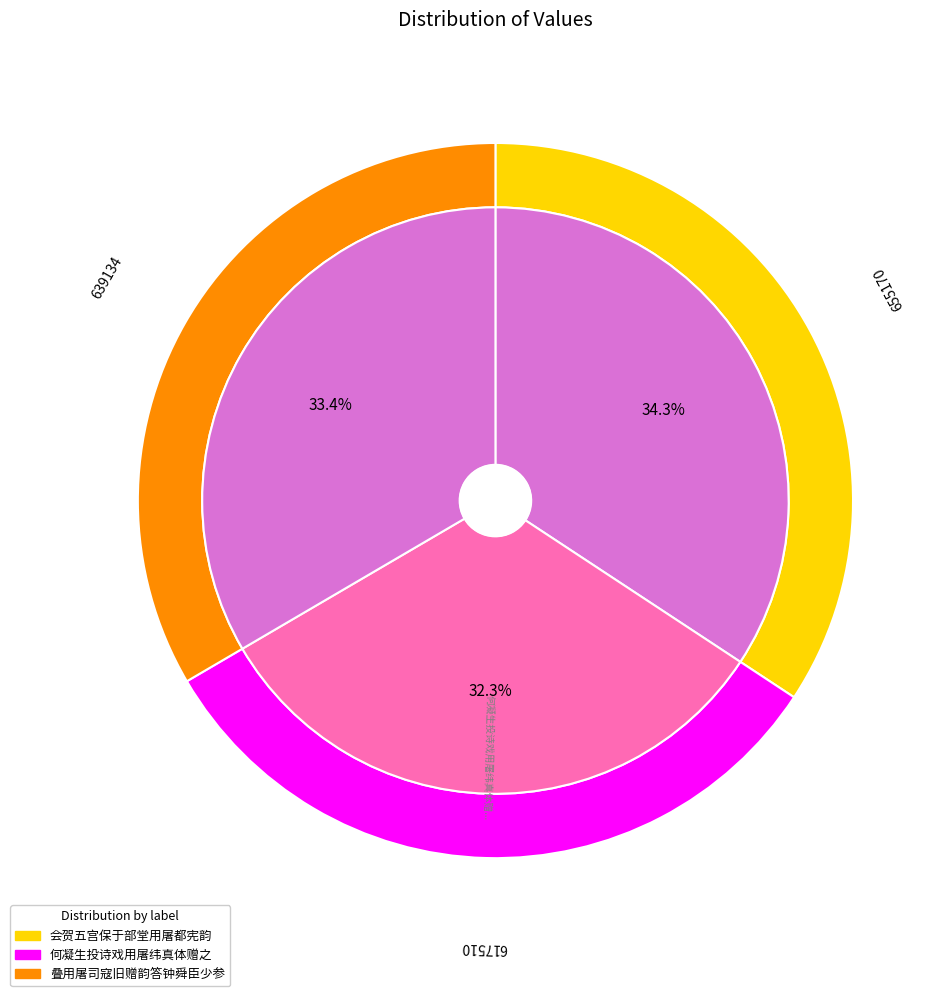

The 叠用屠司寇旧赠韵答钟舜臣少参 slice represents 43% of the pie. True or false?

False